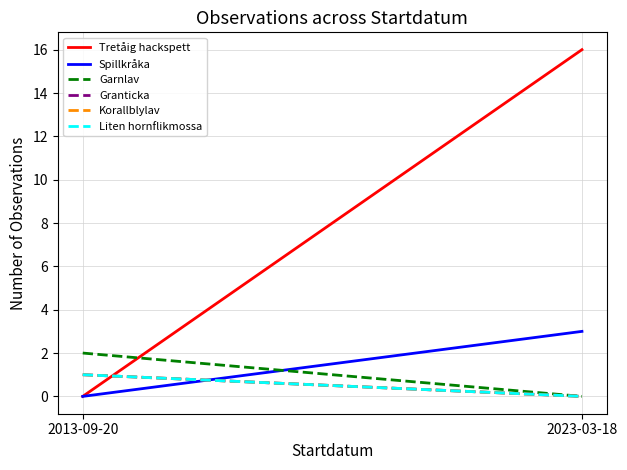

Count the number of data series in this chart.

6